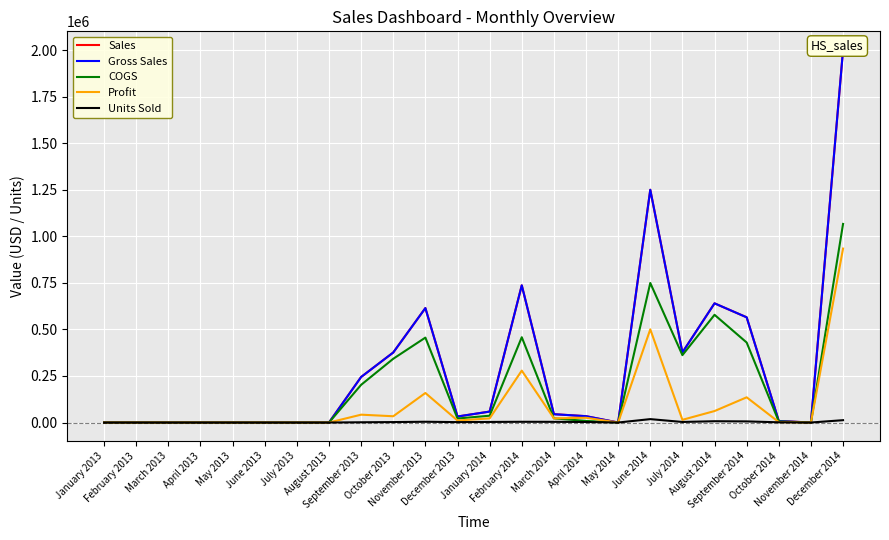

Reading left to right, list all the values displayed in this chart.

Sales: January 2013=0	February 2013=0	March 2013=0	April 2013=0	May 2013=0	June 2013=0	July 2013=0	August 2013=0	September 2013=244635	October 2013=376125	November 2013=614694	December 2013=32280	January 2014=58790	February 2014=736825	March 2014=44748	April 2014=34056	May 2014=0	June 2014=1249979	July 2014=376375	August 2014=640125	September 2014=565081	October 2014=8001	November 2014=0	December 2014=2000990
Gross Sales: January 2013=0	February 2013=0	March 2013=0	April 2013=0	May 2013=0	June 2013=0	July 2013=0	August 2013=0	September 2013=244635	October 2013=376125	November 2013=614694	December 2013=32280	January 2014=58790	February 2014=736825	March 2014=44748	April 2014=34056	May 2014=0	June 2014=1249979	July 2014=376375	August 2014=640125	September 2014=565081	October 2014=8001	November 2014=0	December 2014=2000990
COGS: January 2013=0	February 2013=0	March 2013=0	April 2013=0	May 2013=0	June 2013=0	July 2013=0	August 2013=0	September 2013=202500	October 2013=342450	November 2013=456084	December 2013=21520	January 2014=36585	February 2014=458080	March 2014=22368	April 2014=8514	May 2014=0	June 2014=749514	July 2014=361860	August 2014=578520	September 2014=429720	October 2014=5715	November 2014=0	December 2014=1066670
Profit: January 2013=0	February 2013=0	March 2013=0	April 2013=0	May 2013=0	June 2013=0	July 2013=0	August 2013=0	September 2013=42135	October 2013=33675	November 2013=158610	December 2013=10760	January 2014=22205	February 2014=278745	March 2014=22380	April 2014=25542	May 2014=0	June 2014=500465	July 2014=14515	August 2014=61605	September 2014=135361	October 2014=2286	November 2014=0	December 2014=934320
Units Sold: January 2013=0	February 2013=0	March 2013=0	April 2013=0	May 2013=0	June 2013=0	July 2013=0	August 2013=0	September 2013=1337	October 2013=2359	November 2013=4155	December 2013=2152	January 2014=3111	February 2014=3957	March 2014=3682	April 2014=2838	May 2014=0	June 2014=18234	July 2014=3010	August 2014=6930	September 2014=6011	October 2014=1143	November 2014=0	December 2014=12591